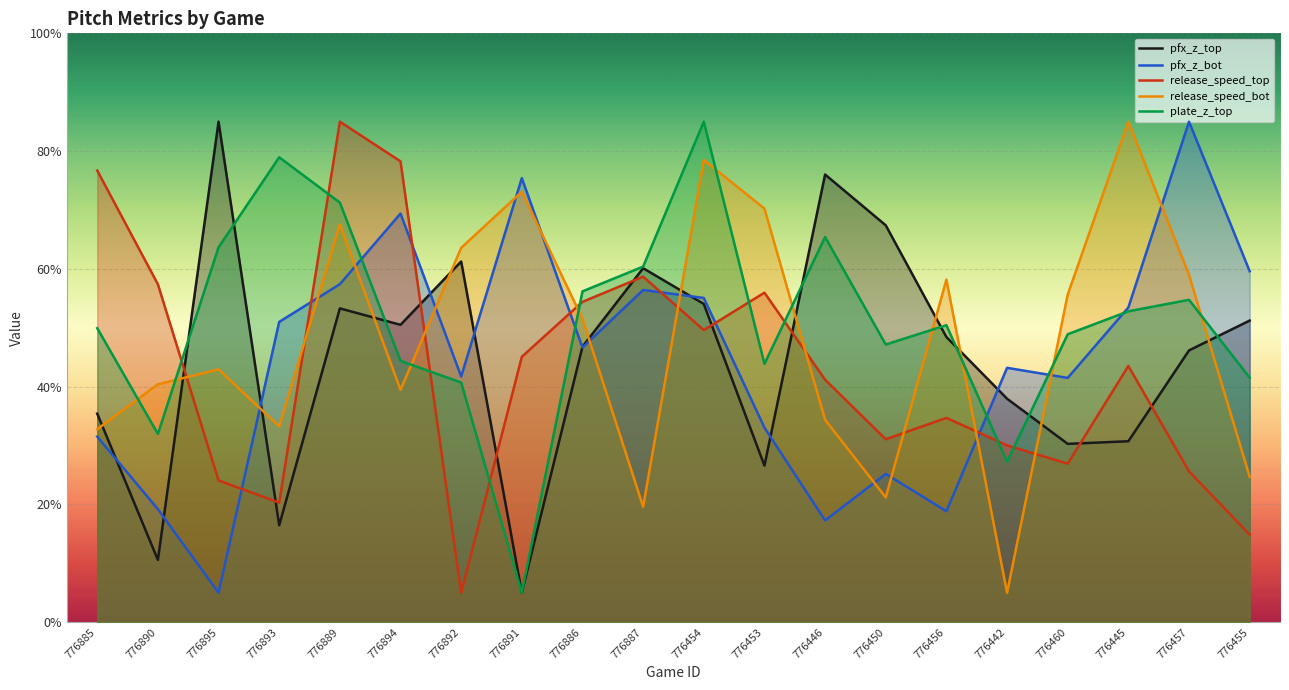

Which category has the highest value in the pfx_z_top series?

776895